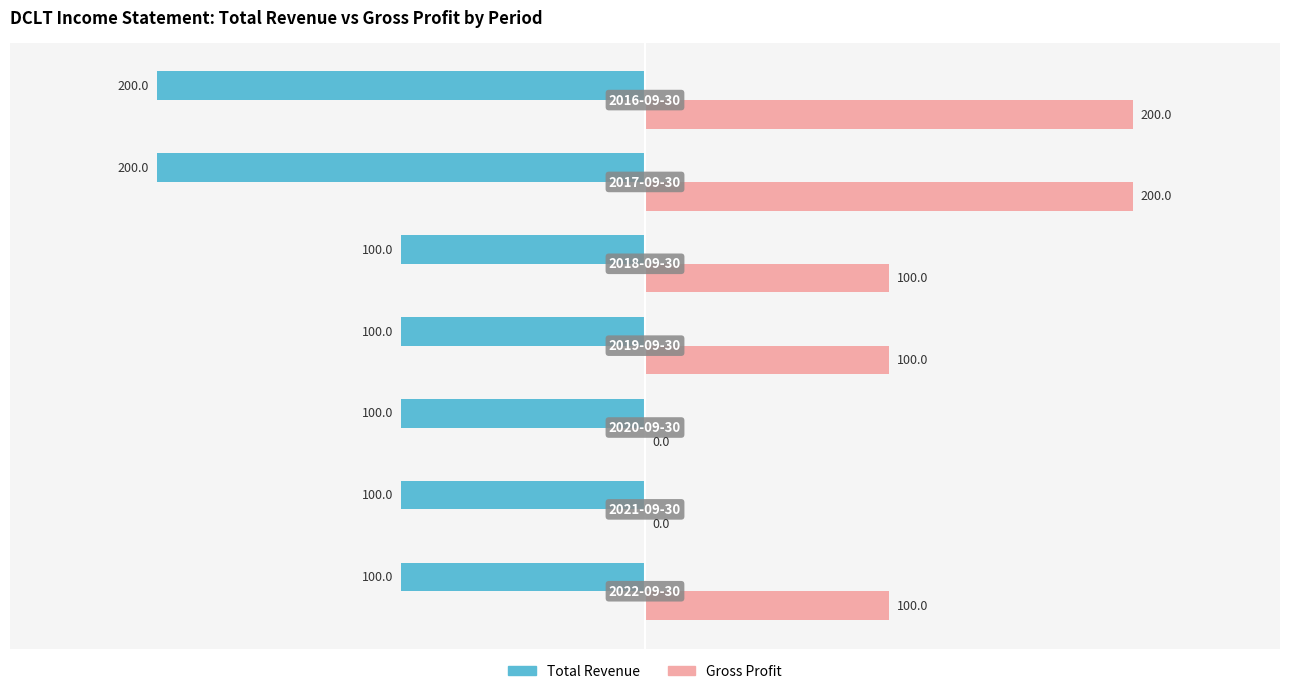

What is the sum of all Total Revenue values?

-450